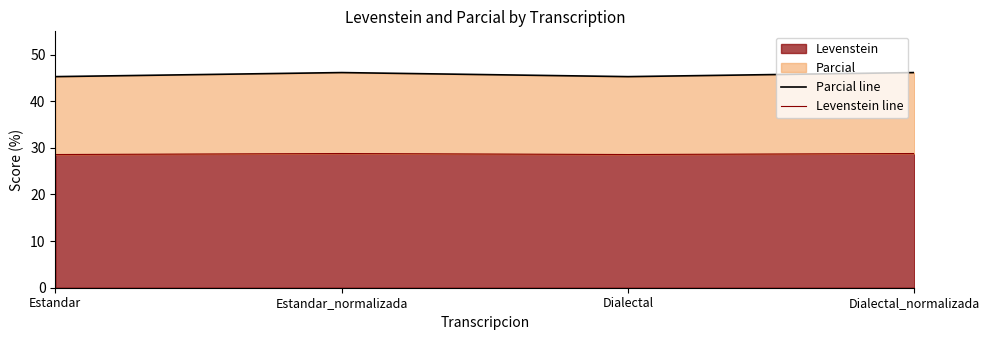

What position from the right is Estandar_normalizada?

3